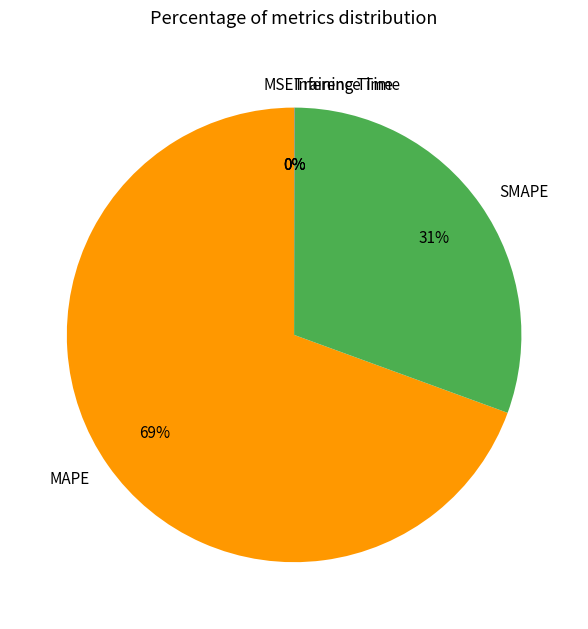

To the nearest percent, what is the difference between the largest and smallest slice percentages?

69%